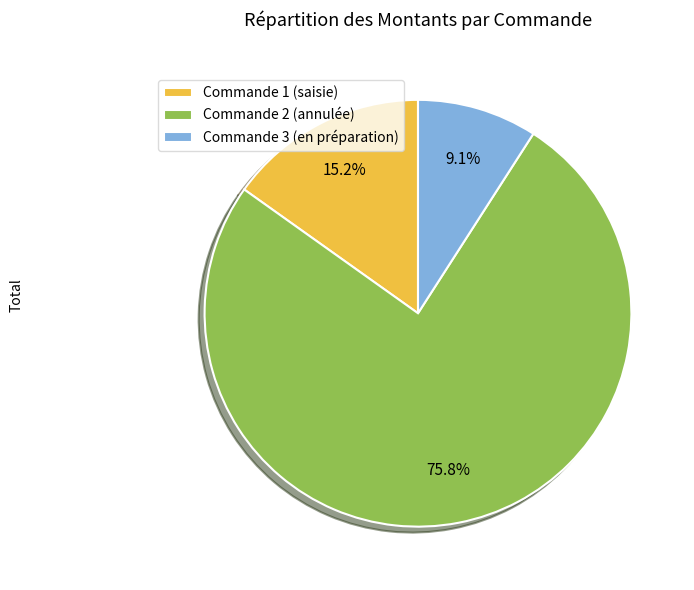

Which slice is the smallest?

Commande 3 (en préparation)